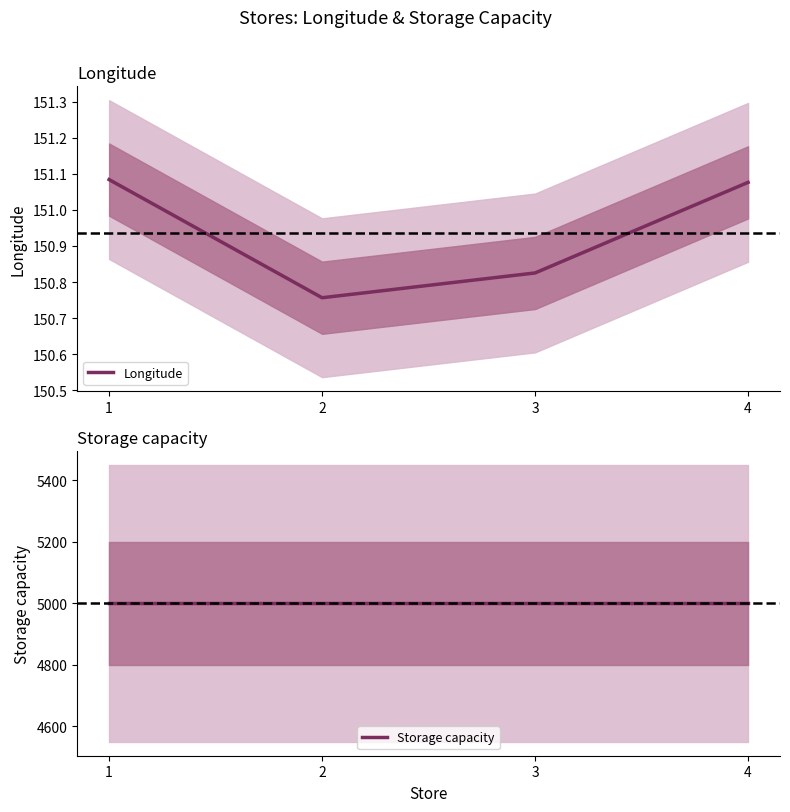

At how many categories does at least one series exceed 3177?

4